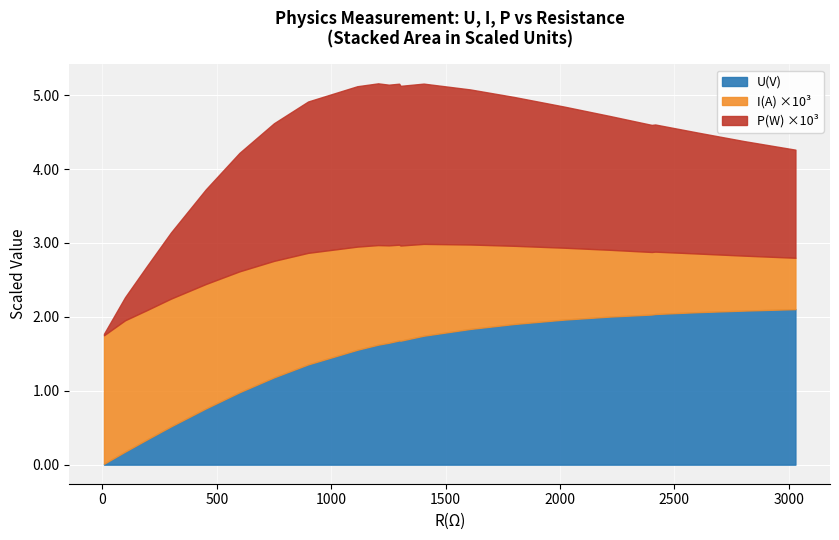

What is the maximum value for U(V)?

2.1